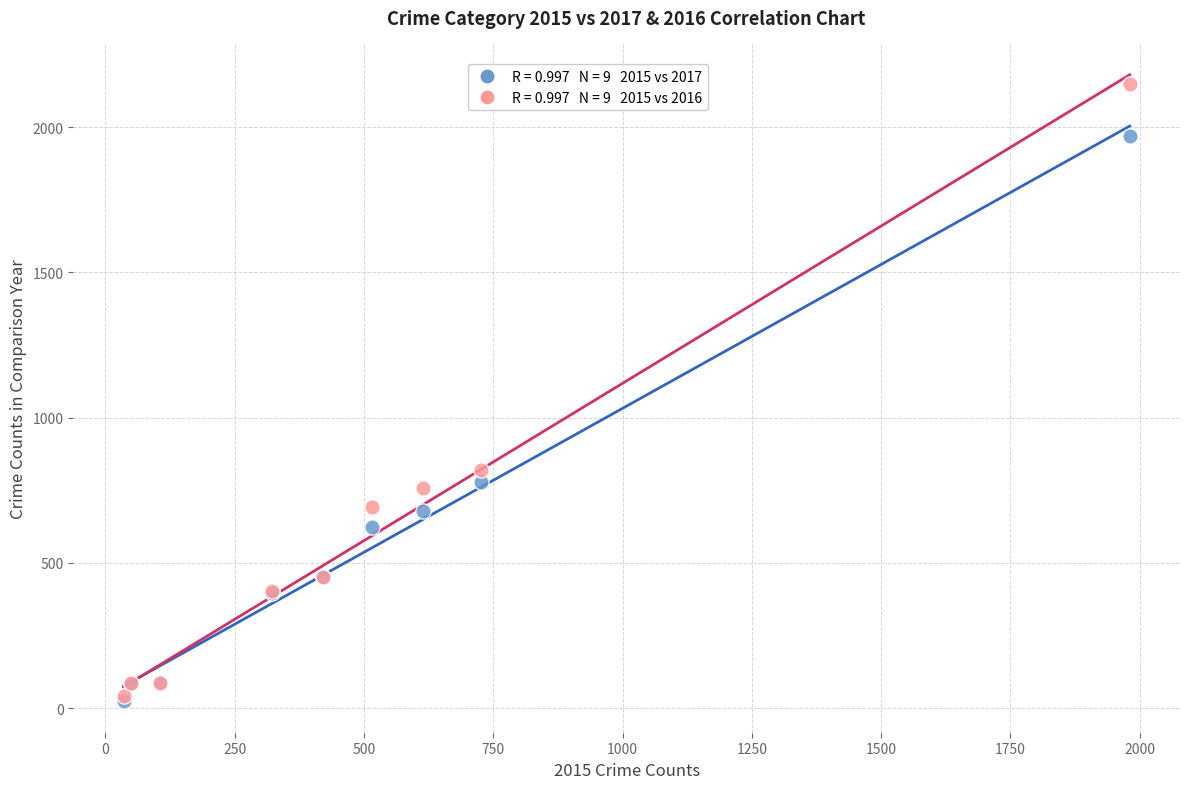

Across all series, what Y value is closest to 1085?

819